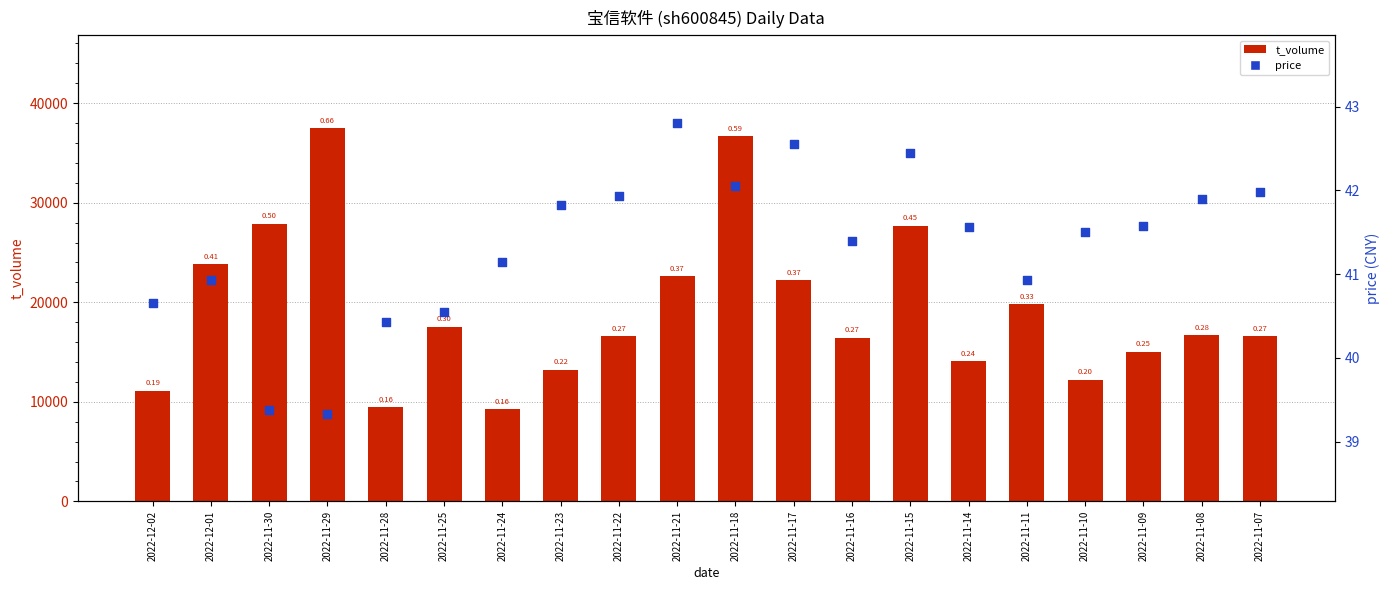

At which category is the sum across all series the highest?

2022-11-29